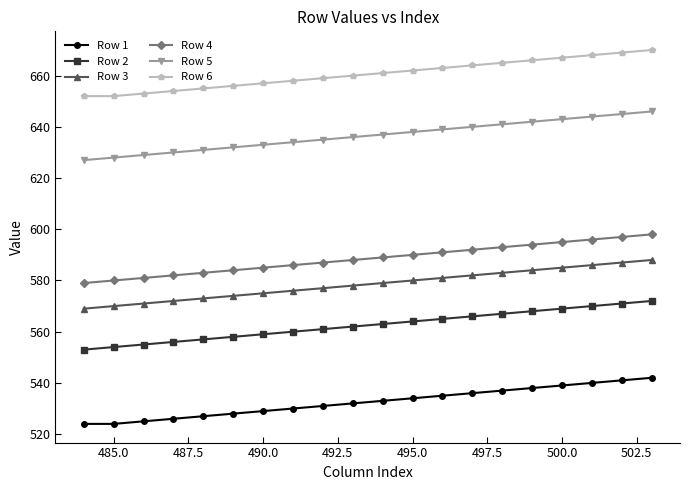

True or false: Row 3 and Row 2 cross at least once.

False